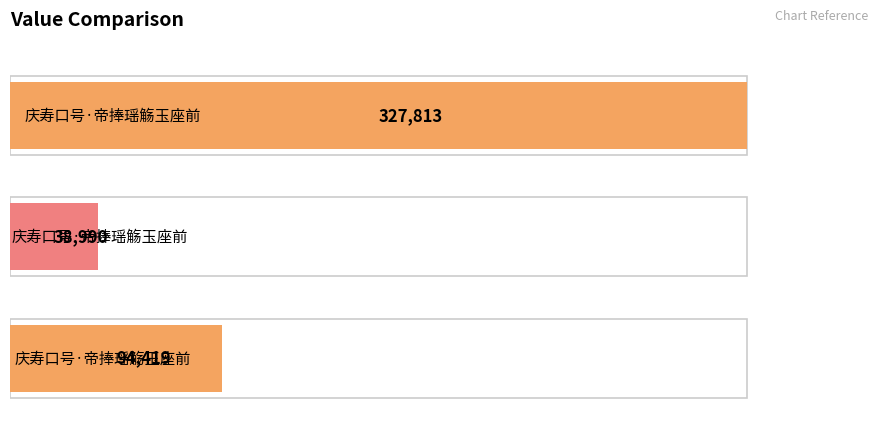

Does the chart contain stacked bars?

No